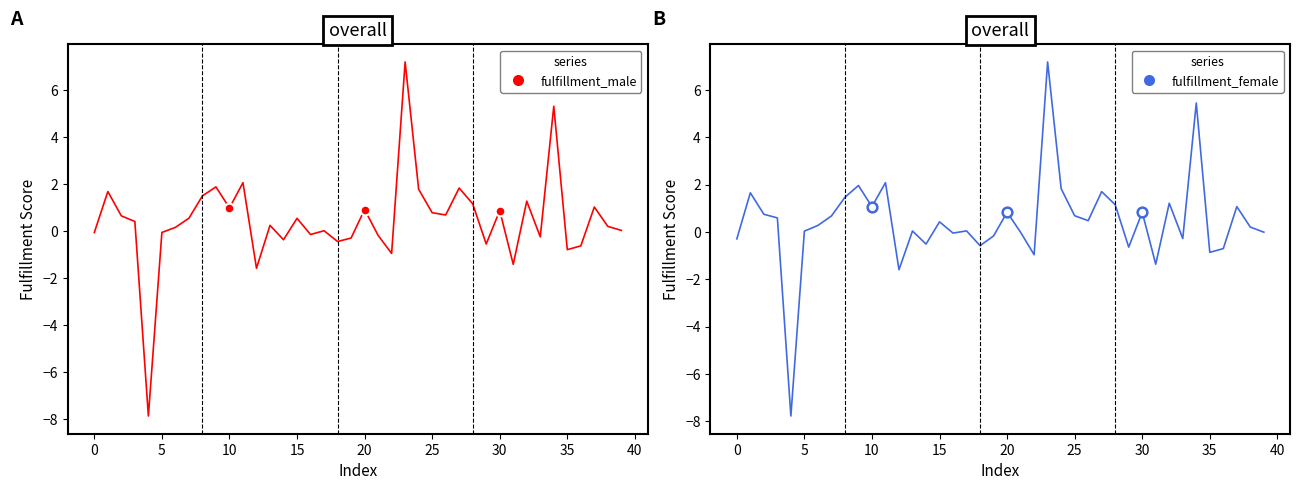

Is this an area chart (filled region under the line)?

No